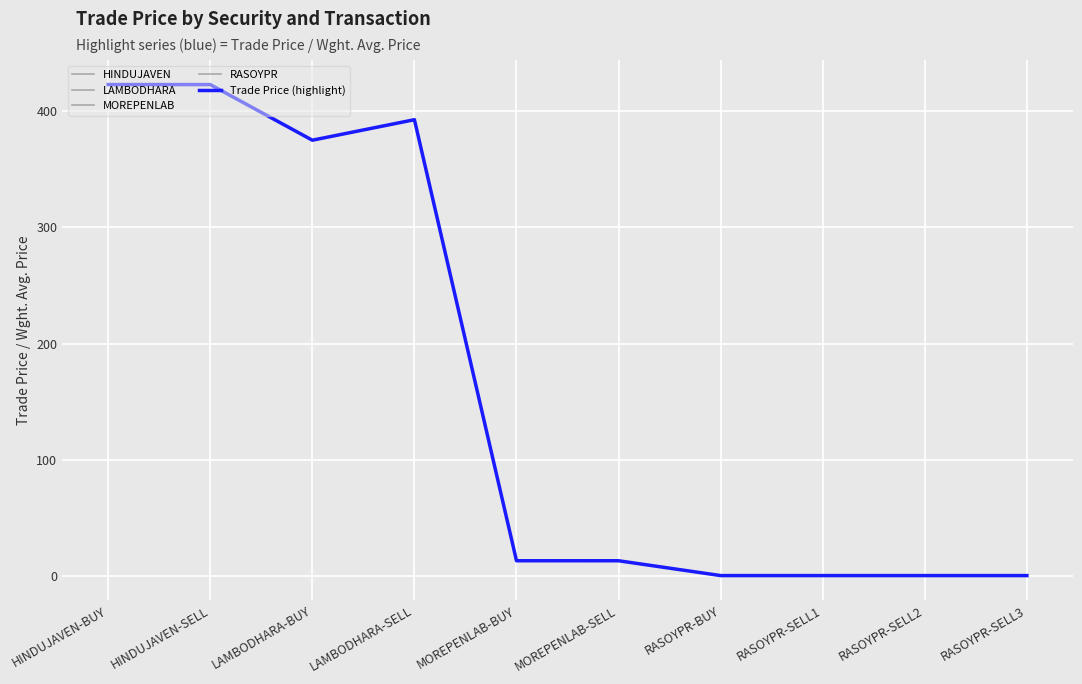

What is the value of the Trade Price (highlight) point at the 1st from the left?

423.0